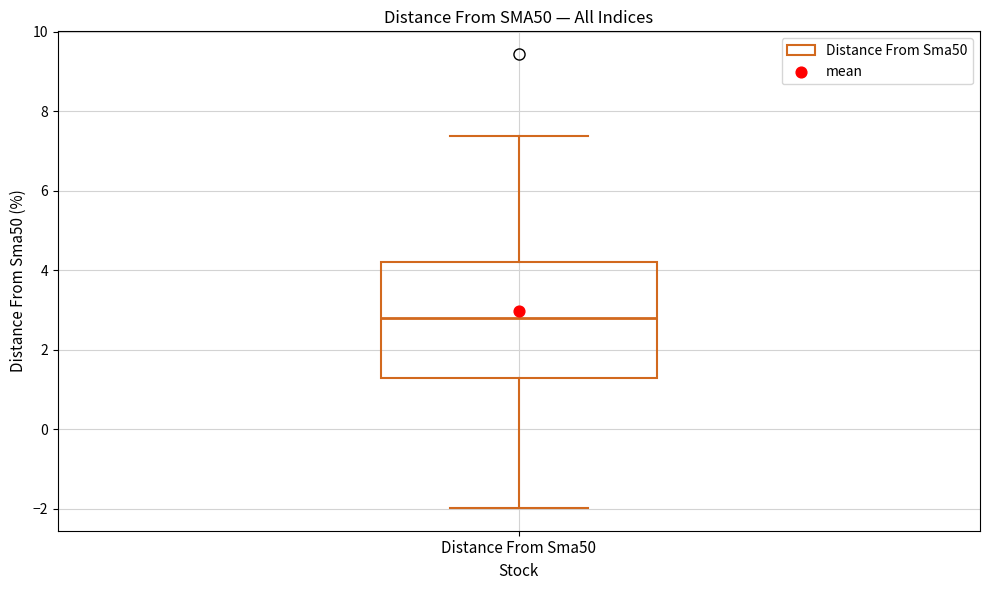

Read this box plot against the y-axis: the position of the median line, the range covered by the box, and the ends of both whiskers. The values are not printed on the chart, so give them approximately, as read against the axis.

median 2.8, box 1.2 to 4.2, whiskers -2.0 to 7.4